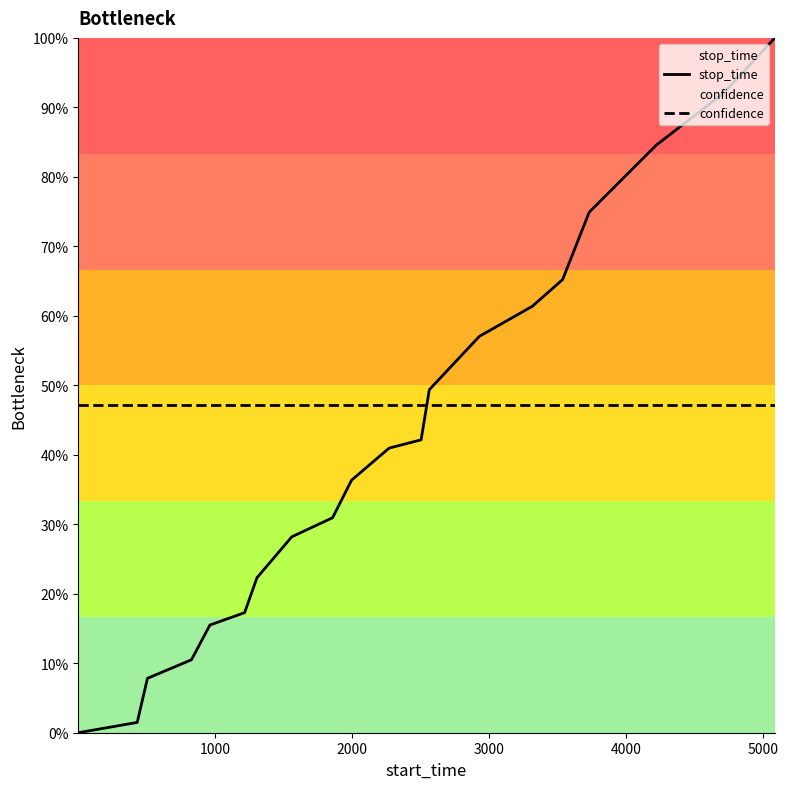

What is the difference between the maximum and minimum values in the stop_time series?

1.0